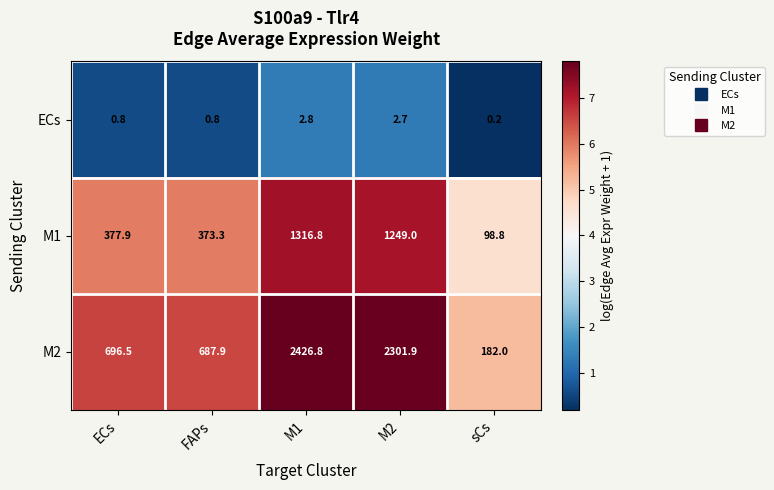

Reading right to left, transcribe all the data shown in this chart.

ECs: sCs=0.2	M2=2.7	M1=2.8	FAPs=0.8	ECs=0.8
M1: sCs=98.8	M2=1249.0	M1=1316.8	FAPs=373.3	ECs=377.9
M2: sCs=182.0	M2=2301.9	M1=2426.8	FAPs=687.9	ECs=696.5